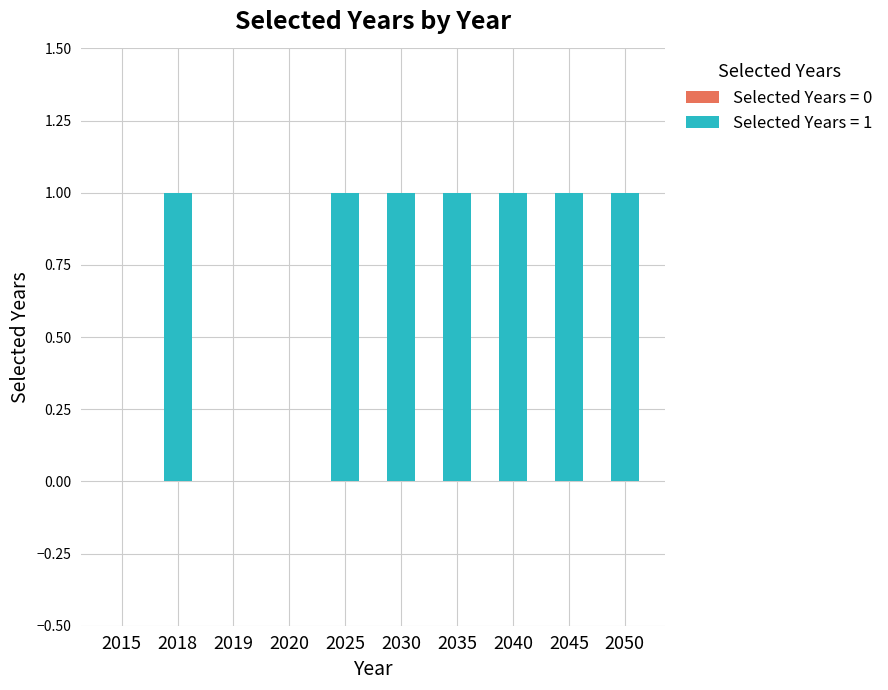

Between 2050 and 2019, which is larger?

2050